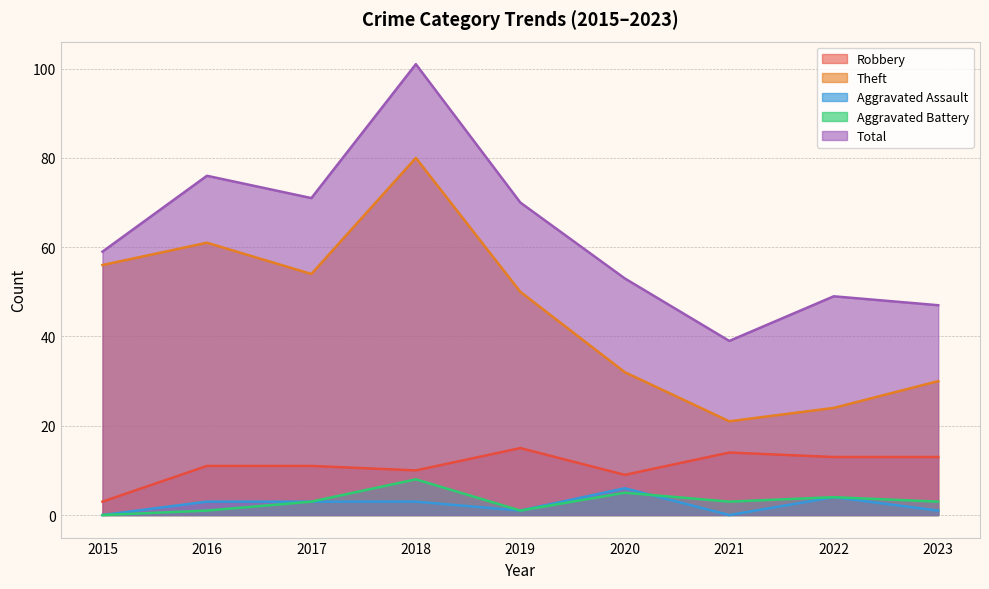

What is the average value of the Total series?

63